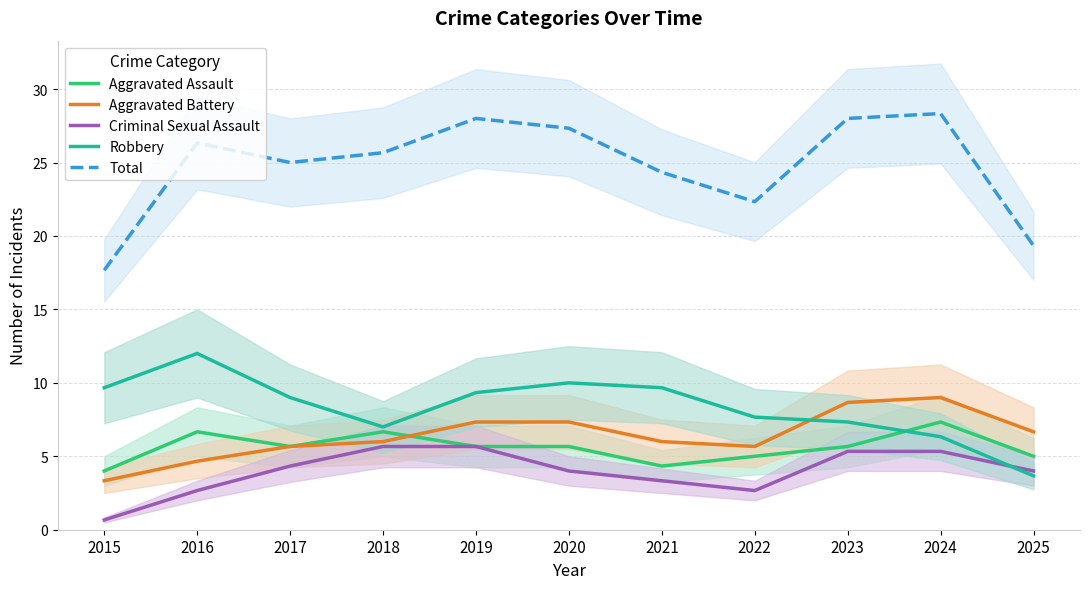

At which label is Robbery closest to 7?

2018